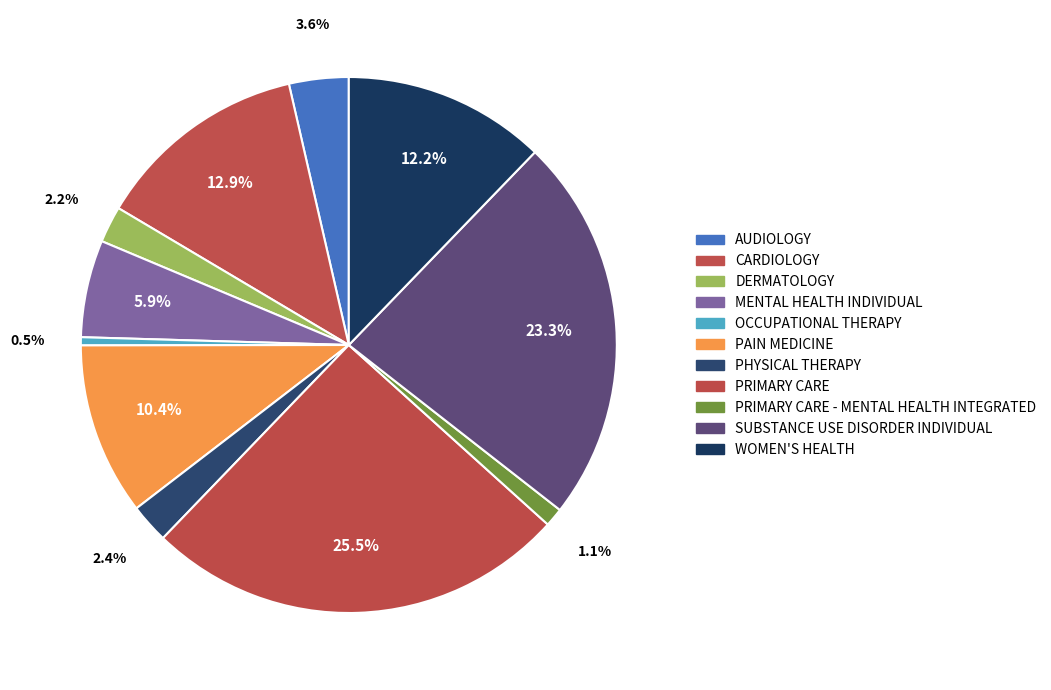

Count the number of slices in the pie.

11